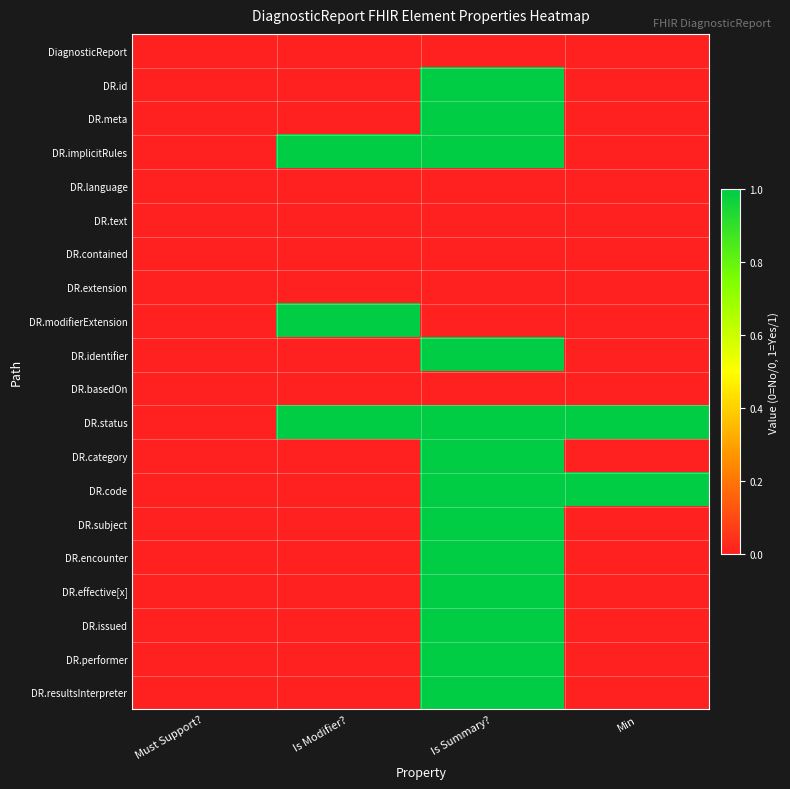

Reading right to left, what are all the values shown in this chart?

DiagnosticReport: Min=0	Is Summary?=0	Is Modifier?=0	Must Support?=0
DR.id: Min=0	Is Summary?=1	Is Modifier?=0	Must Support?=0
DR.meta: Min=0	Is Summary?=1	Is Modifier?=0	Must Support?=0
DR.implicitRules: Min=0	Is Summary?=1	Is Modifier?=1	Must Support?=0
DR.language: Min=0	Is Summary?=0	Is Modifier?=0	Must Support?=0
DR.text: Min=0	Is Summary?=0	Is Modifier?=0	Must Support?=0
DR.contained: Min=0	Is Summary?=0	Is Modifier?=0	Must Support?=0
DR.extension: Min=0	Is Summary?=0	Is Modifier?=0	Must Support?=0
DR.modifierExtension: Min=0	Is Summary?=0	Is Modifier?=1	Must Support?=0
DR.identifier: Min=0	Is Summary?=1	Is Modifier?=0	Must Support?=0
DR.basedOn: Min=0	Is Summary?=0	Is Modifier?=0	Must Support?=0
DR.status: Min=1	Is Summary?=1	Is Modifier?=1	Must Support?=0
DR.category: Min=0	Is Summary?=1	Is Modifier?=0	Must Support?=0
DR.code: Min=1	Is Summary?=1	Is Modifier?=0	Must Support?=0
DR.subject: Min=0	Is Summary?=1	Is Modifier?=0	Must Support?=0
DR.encounter: Min=0	Is Summary?=1	Is Modifier?=0	Must Support?=0
DR.effective[x]: Min=0	Is Summary?=1	Is Modifier?=0	Must Support?=0
DR.issued: Min=0	Is Summary?=1	Is Modifier?=0	Must Support?=0
DR.performer: Min=0	Is Summary?=1	Is Modifier?=0	Must Support?=0
DR.resultsInterpreter: Min=0	Is Summary?=1	Is Modifier?=0	Must Support?=0